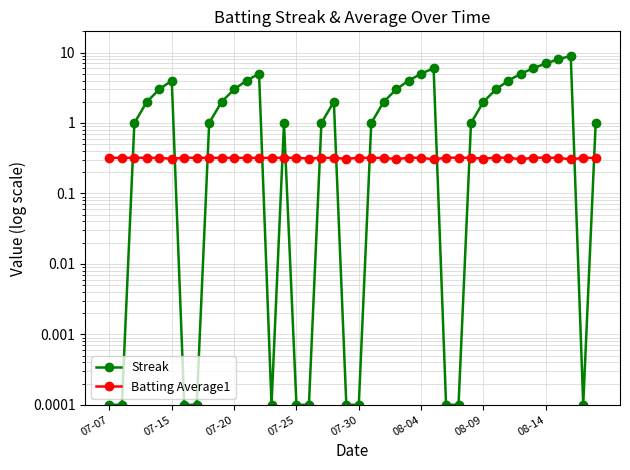

How many times do Batting Average1 and Streak cross each other?

13